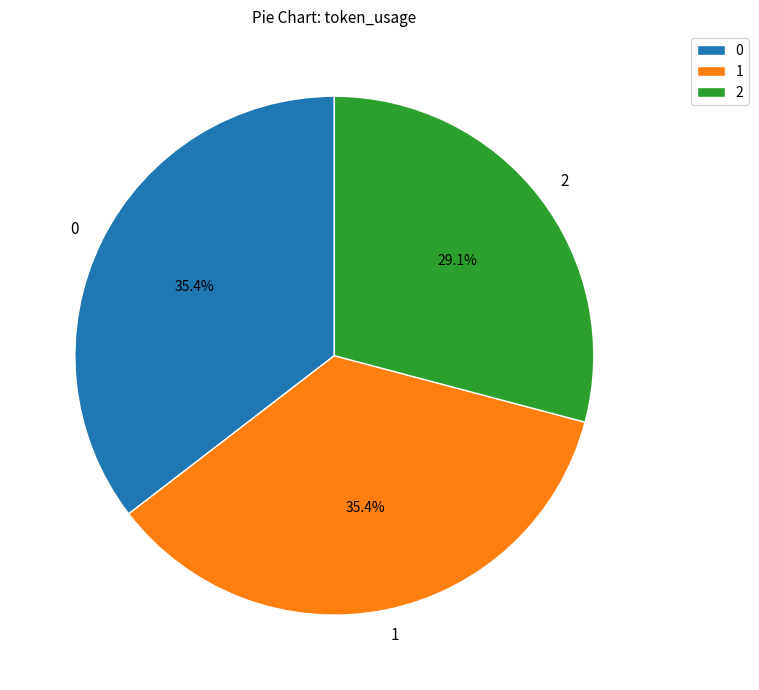

To the nearest percent, what is the difference between the largest and smallest slice percentages?

6%